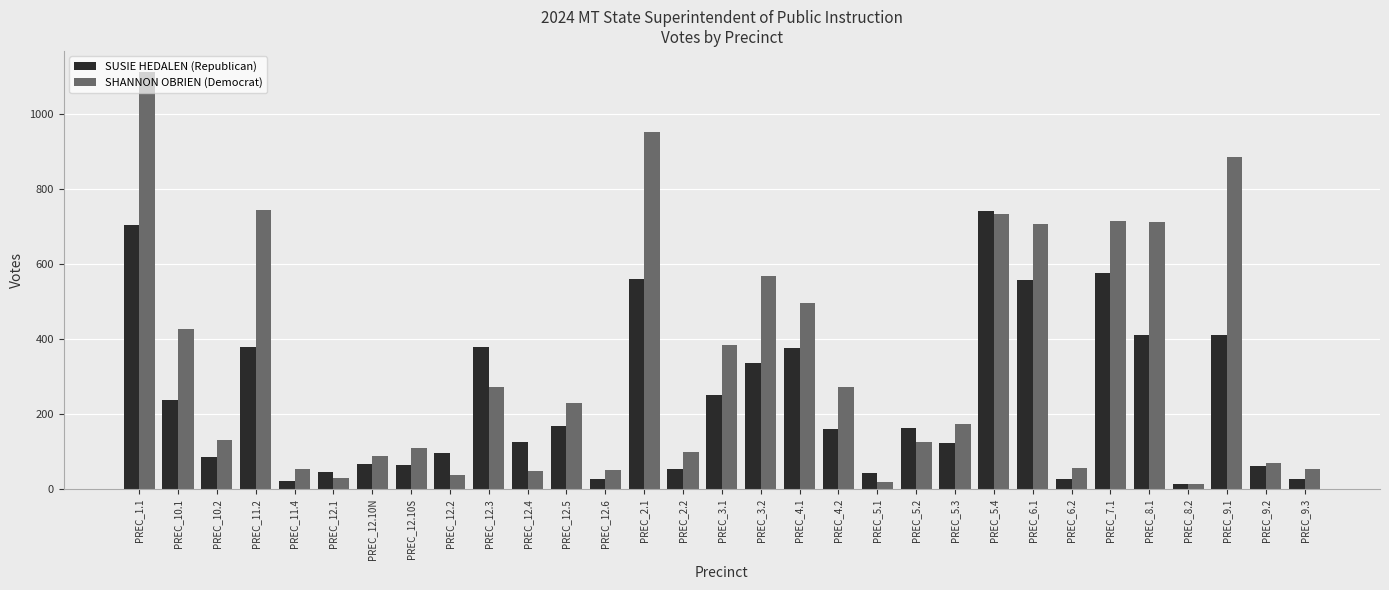

What is the sum of the SHANNON OBRIEN (Democrat) values at PREC_5.3 and PREC_12.3?

447